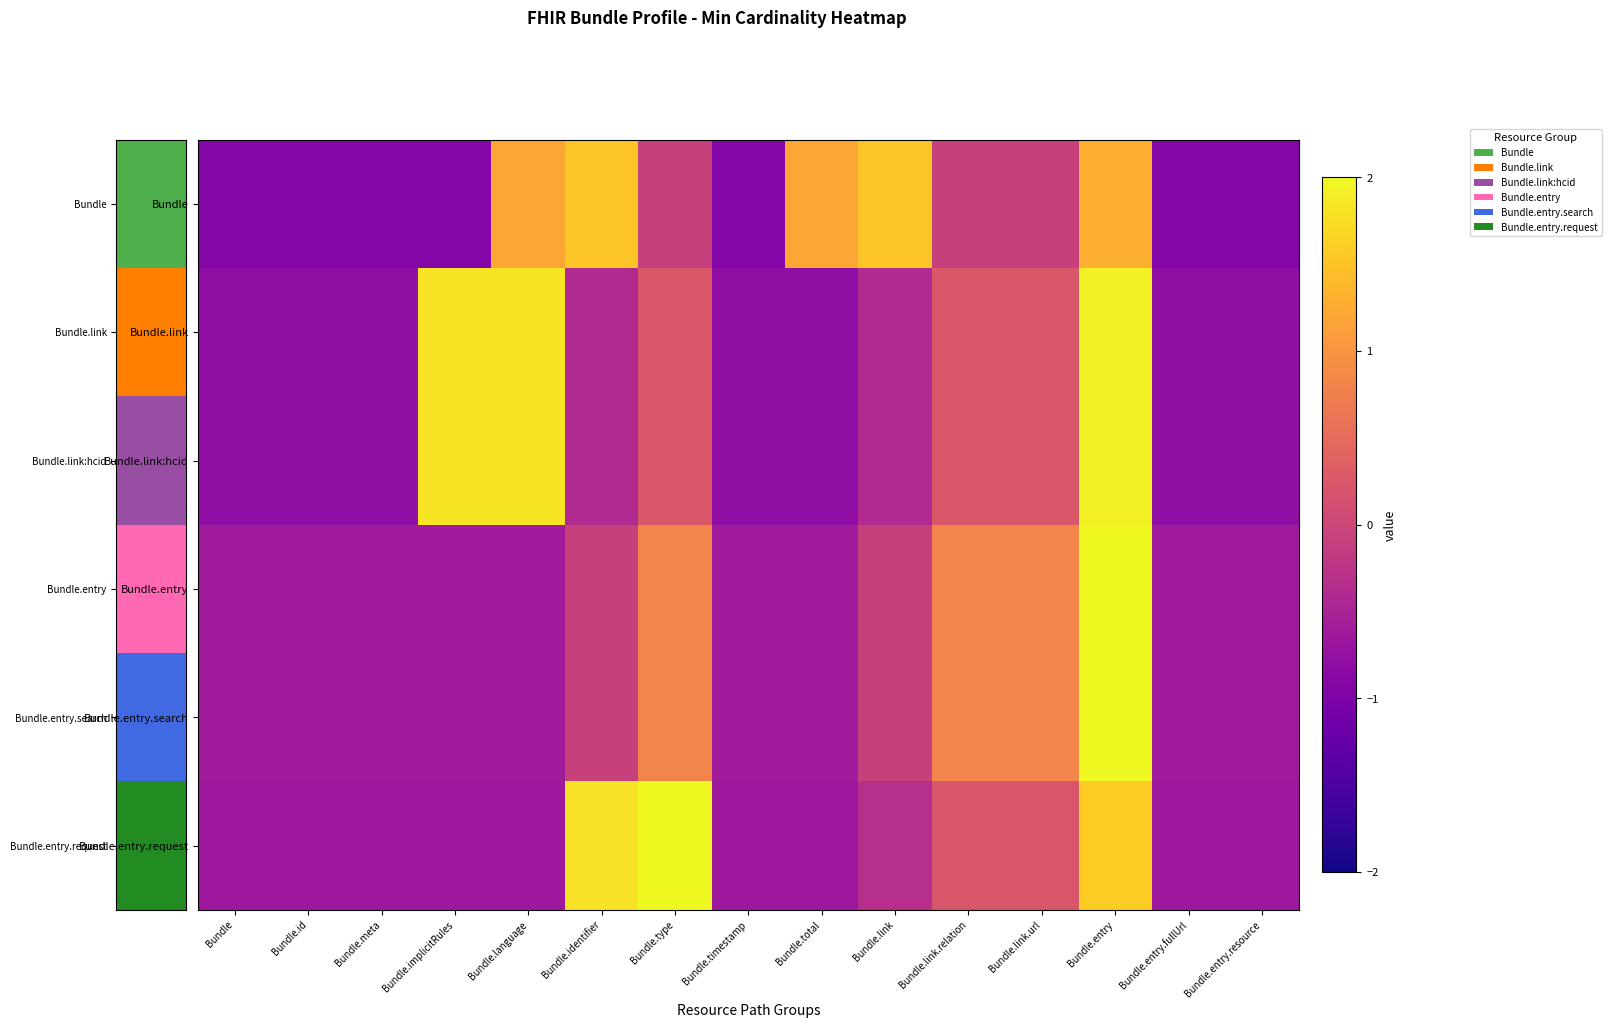

Reading right to left, extract all data points from this chart.

Bundle: Bundle.entry.resource=-0.9	Bundle.entry.fullUrl=-0.9	Bundle.entry=1.3	Bundle.link.url=-0.1	Bundle.link.relation=-0.1	Bundle.link=1.5	Bundle.total=1.2	Bundle.timestamp=-0.9	Bundle.type=-0.1	Bundle.identifier=1.5	Bundle.language=1.2	Bundle.implicitRules=-0.9	Bundle.meta=-0.9	Bundle.id=-0.9	Bundle=-0.9
Bundle.link: Bundle.entry.resource=-0.8	Bundle.entry.fullUrl=-0.8	Bundle.entry=1.9	Bundle.link.url=0.2	Bundle.link.relation=0.2	Bundle.link=-0.4	Bundle.total=-0.8	Bundle.timestamp=-0.8	Bundle.type=0.2	Bundle.identifier=-0.4	Bundle.language=1.8	Bundle.implicitRules=1.8	Bundle.meta=-0.8	Bundle.id=-0.8	Bundle=-0.8
Bundle.link:hcid: Bundle.entry.resource=-0.8	Bundle.entry.fullUrl=-0.8	Bundle.entry=1.9	Bundle.link.url=0.2	Bundle.link.relation=0.2	Bundle.link=-0.4	Bundle.total=-0.8	Bundle.timestamp=-0.8	Bundle.type=0.2	Bundle.identifier=-0.4	Bundle.language=1.8	Bundle.implicitRules=1.8	Bundle.meta=-0.8	Bundle.id=-0.8	Bundle=-0.8
Bundle.entry: Bundle.entry.resource=-0.6	Bundle.entry.fullUrl=-0.6	Bundle.entry=3.1	Bundle.link.url=0.8	Bundle.link.relation=0.8	Bundle.link=-0.1	Bundle.total=-0.6	Bundle.timestamp=-0.6	Bundle.type=0.8	Bundle.identifier=-0.1	Bundle.language=-0.6	Bundle.implicitRules=-0.6	Bundle.meta=-0.6	Bundle.id=-0.6	Bundle=-0.6
Bundle.entry.search: Bundle.entry.resource=-0.6	Bundle.entry.fullUrl=-0.6	Bundle.entry=3.1	Bundle.link.url=0.8	Bundle.link.relation=0.8	Bundle.link=-0.1	Bundle.total=-0.6	Bundle.timestamp=-0.6	Bundle.type=0.8	Bundle.identifier=-0.1	Bundle.language=-0.6	Bundle.implicitRules=-0.6	Bundle.meta=-0.6	Bundle.id=-0.6	Bundle=-0.6
Bundle.entry.request: Bundle.entry.resource=-0.6	Bundle.entry.fullUrl=-0.6	Bundle.entry=1.6	Bundle.link.url=0.2	Bundle.link.relation=0.2	Bundle.link=-0.3	Bundle.total=-0.6	Bundle.timestamp=-0.6	Bundle.type=2.3	Bundle.identifier=1.8	Bundle.language=-0.6	Bundle.implicitRules=-0.6	Bundle.meta=-0.6	Bundle.id=-0.6	Bundle=-0.6